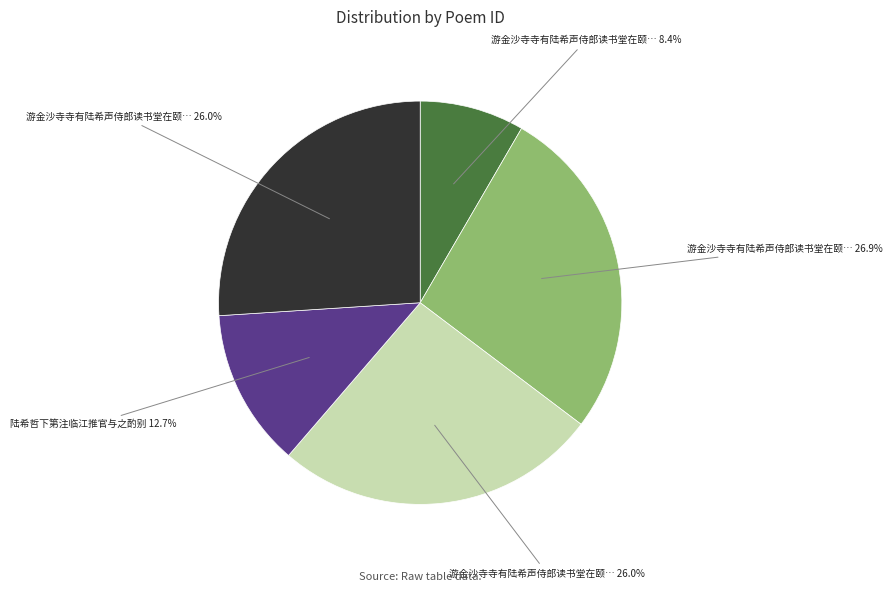

Is there a majority slice in this chart?

No